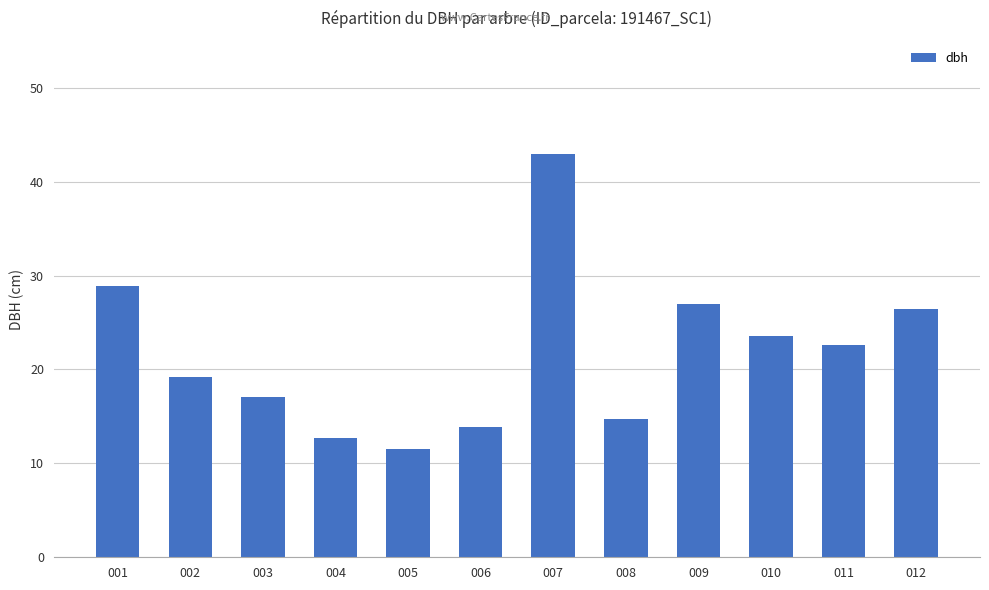

Are the bars horizontal?

No